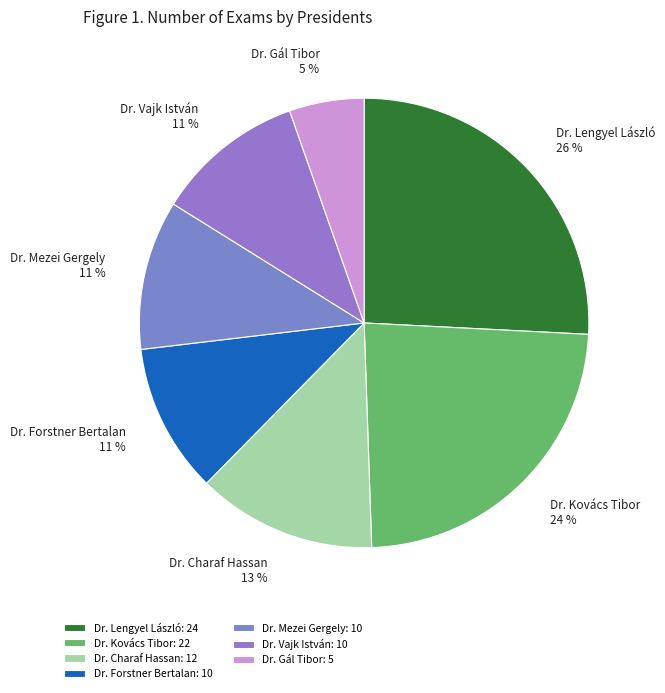

Is there any slice that represents more than half of the pie?

No